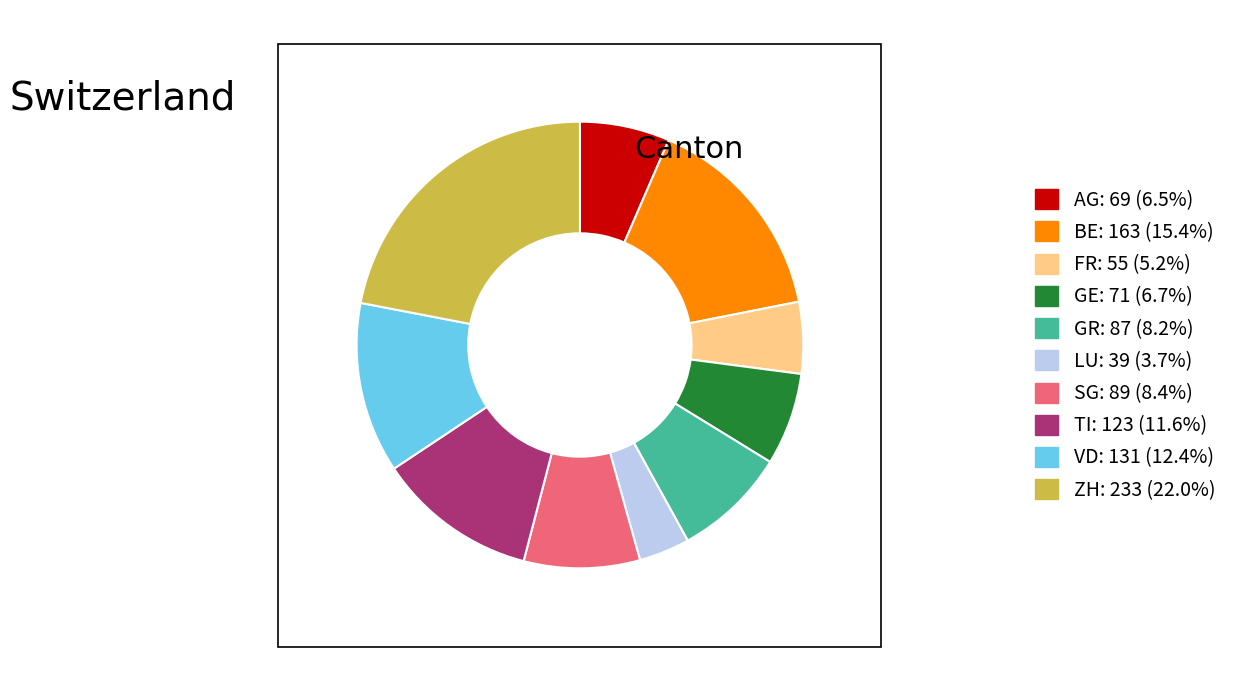

The LU slice represents 4% of the pie. True or false?

True